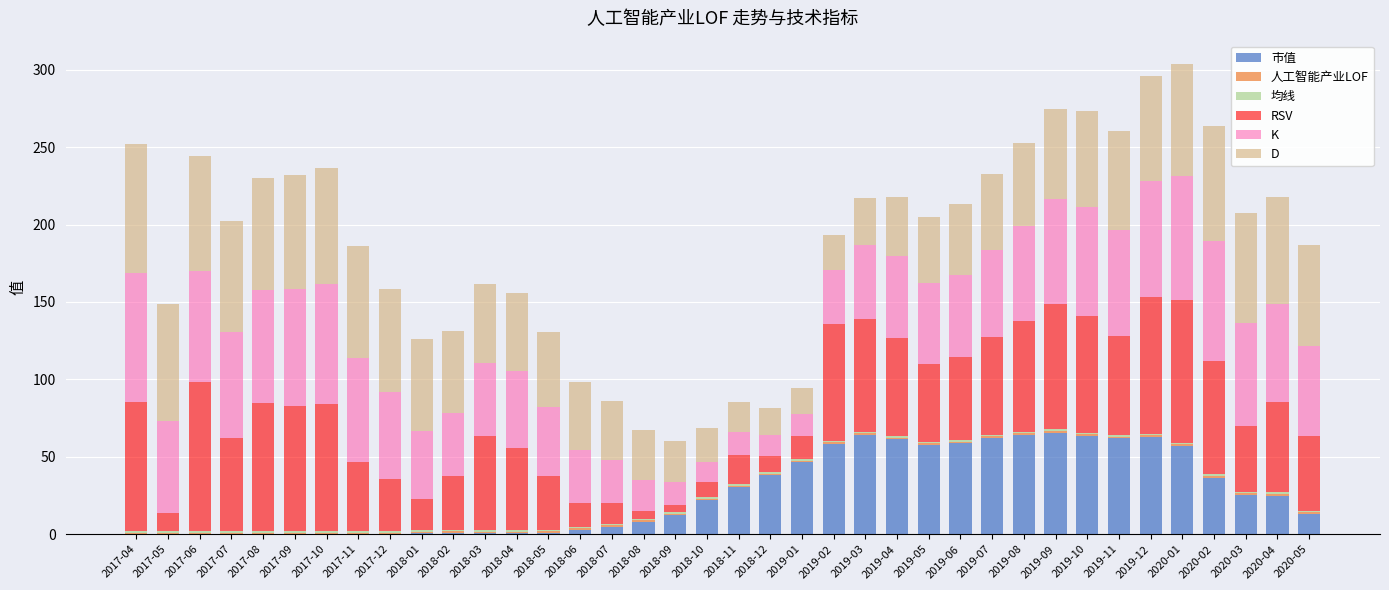

True or false: 市值 has a value of 0.0 at 2017-07.

True